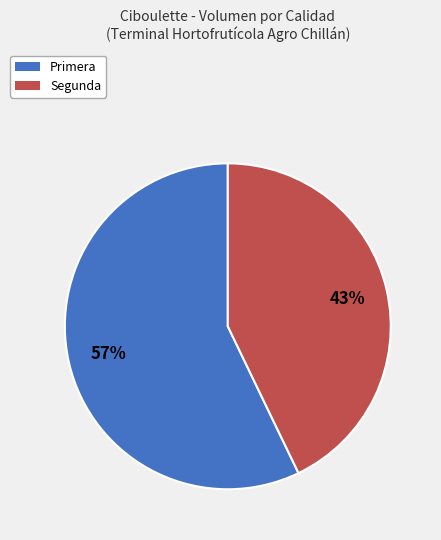

Which category has the smallest portion of the pie?

Segunda